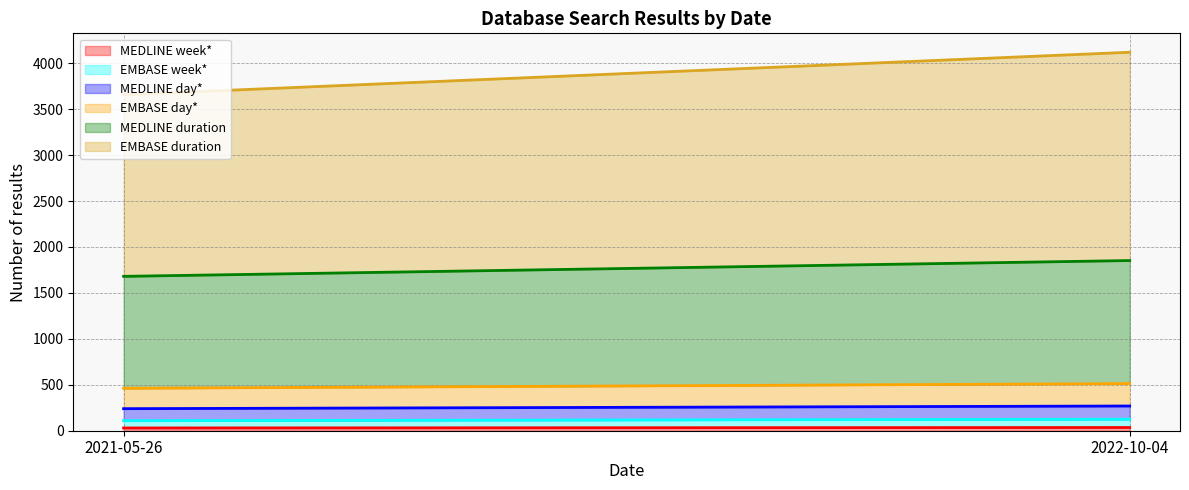

What is the label of the 1st point from the right?

2022-10-04